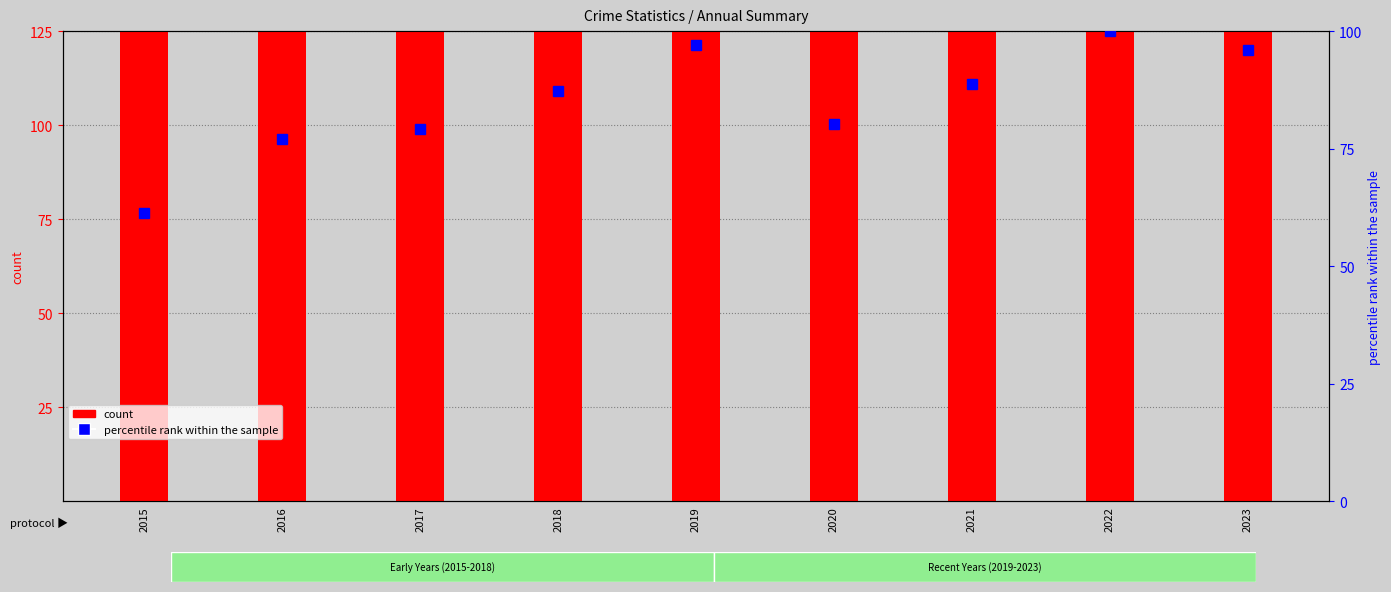

The percentile rank within the sample series shows 19.6 at 2020. True or false?

False